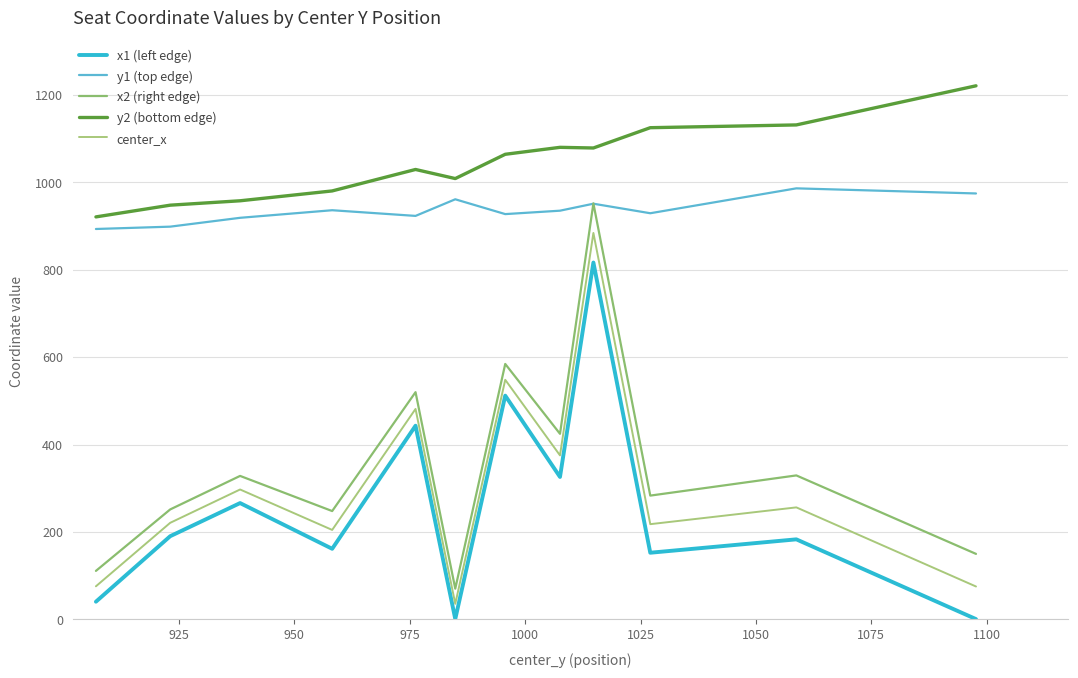

At which label does x1 (left edge) first exceed 190?

925